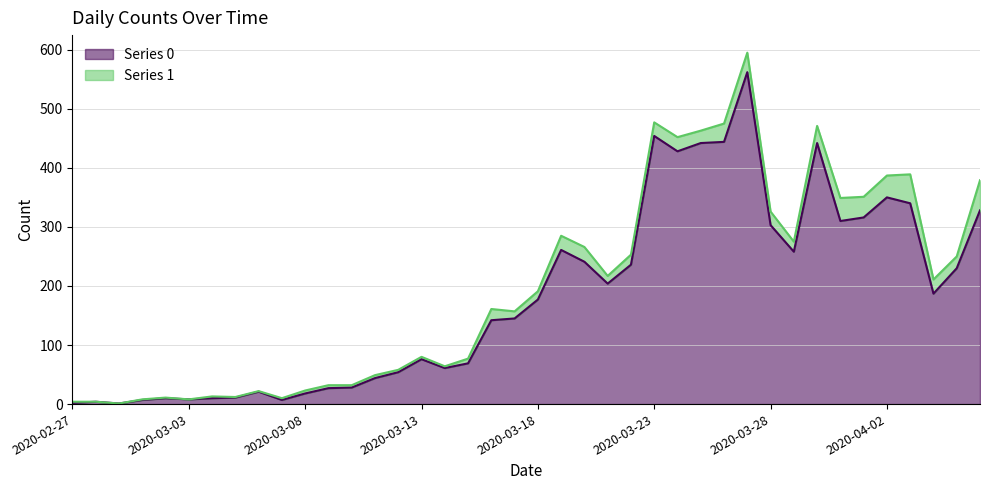

At which category does the data reach its first local peak?

2020-02-28